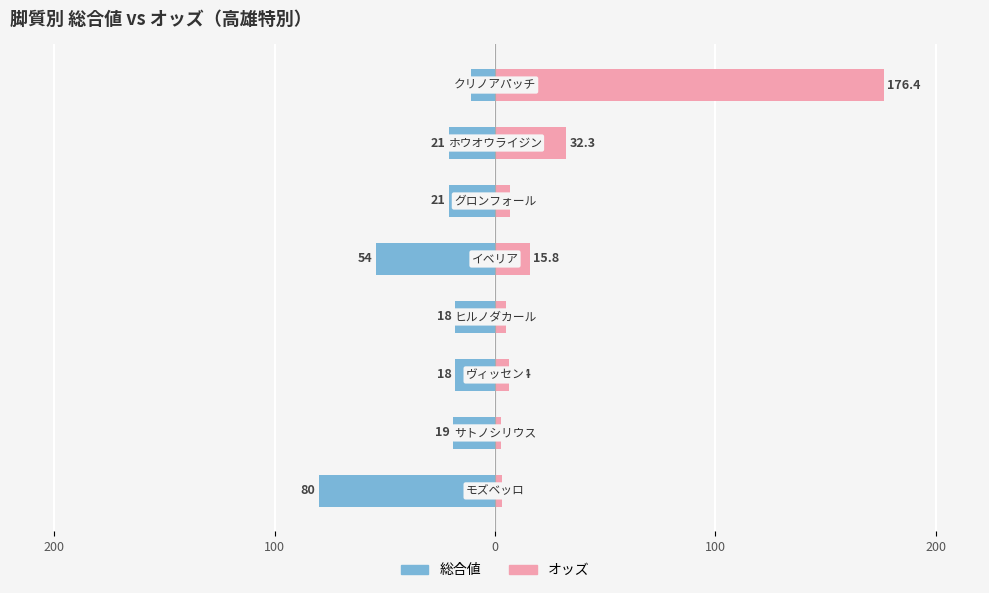

What is the average value of the オッズ series?

31.1